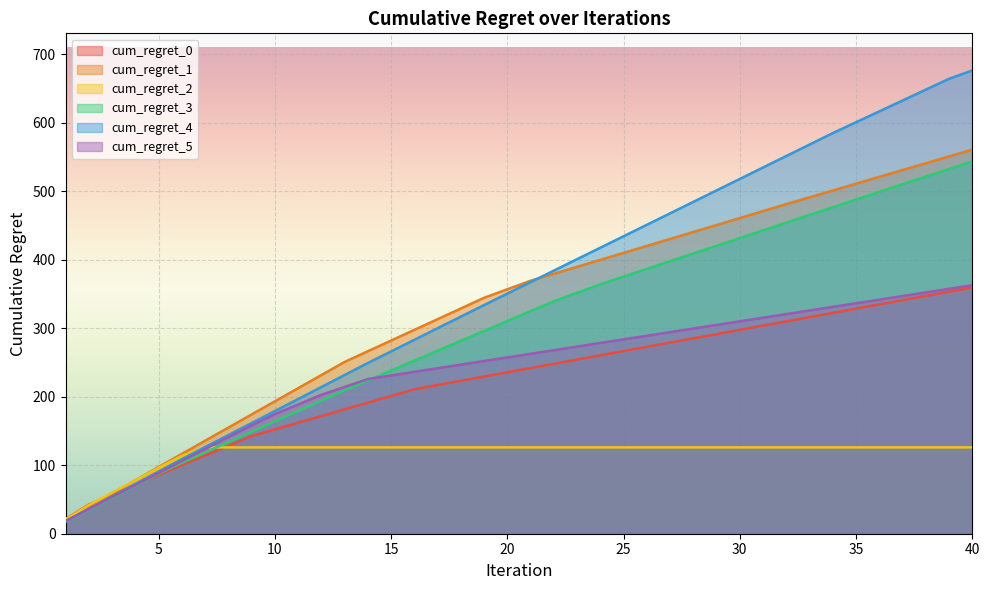

At how many categories does at least one series exceed 254?

27